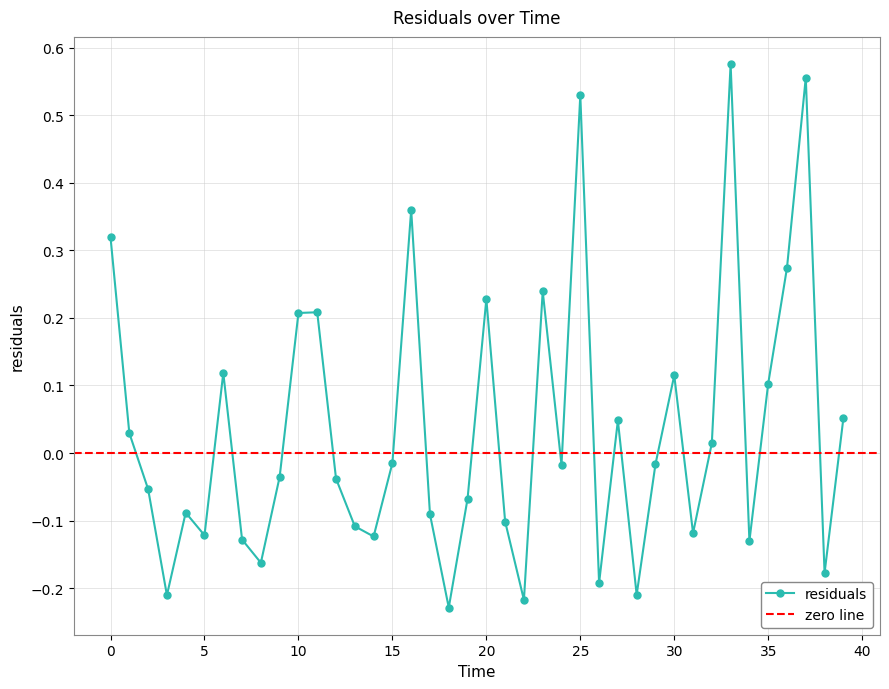

What is the value of the 36th point from the left?

0.1